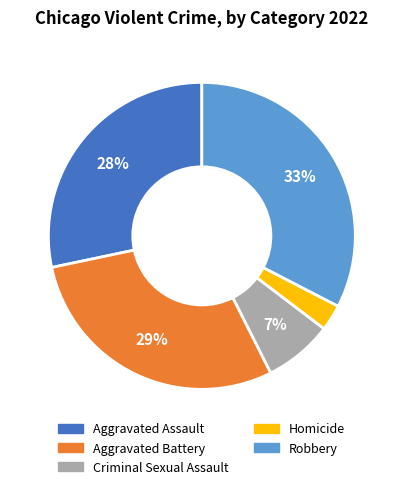

To the nearest percent, what portion does Aggravated Assault represent?

28%